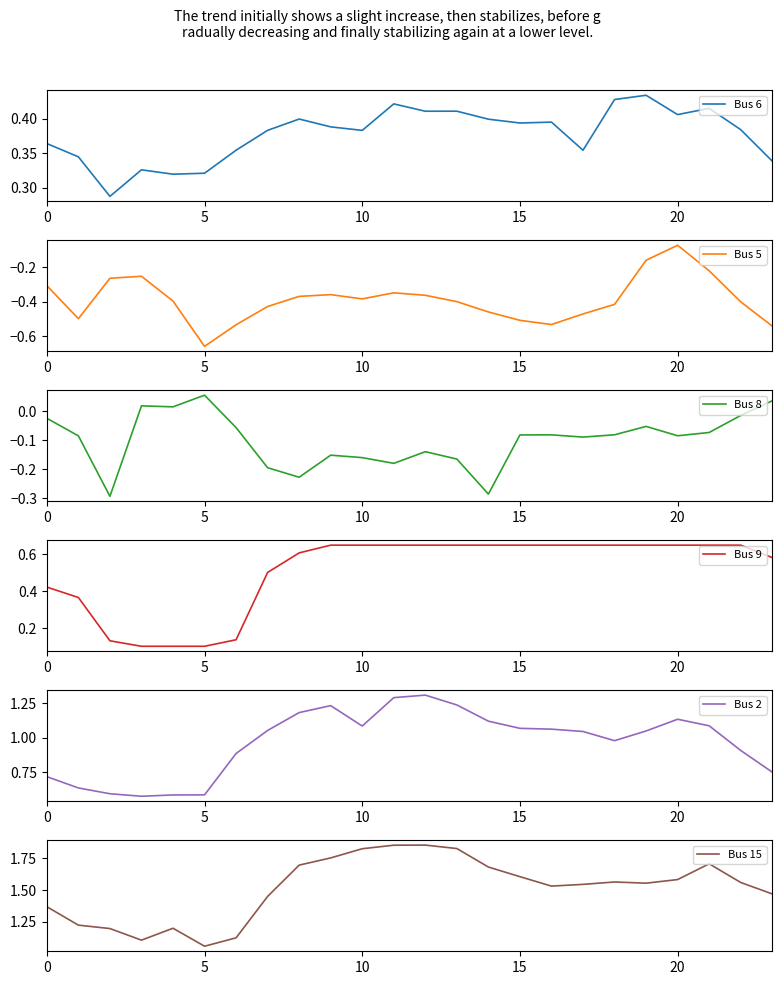

What is the difference between the maximum and minimum values in the Bus 8 series?

0.3